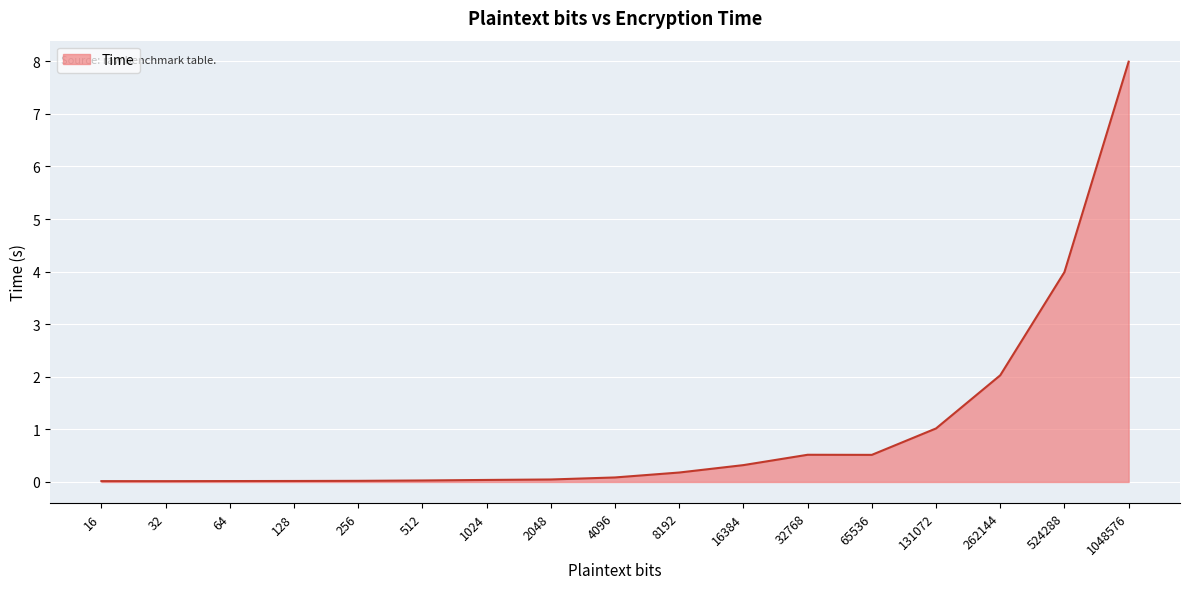

How many lines are shown in the chart?

1